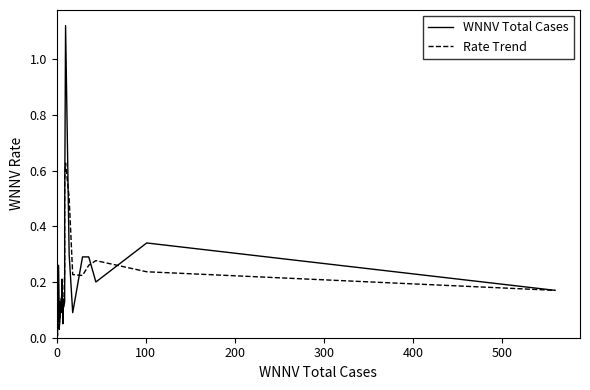

What is the greatest value displayed?

1.1